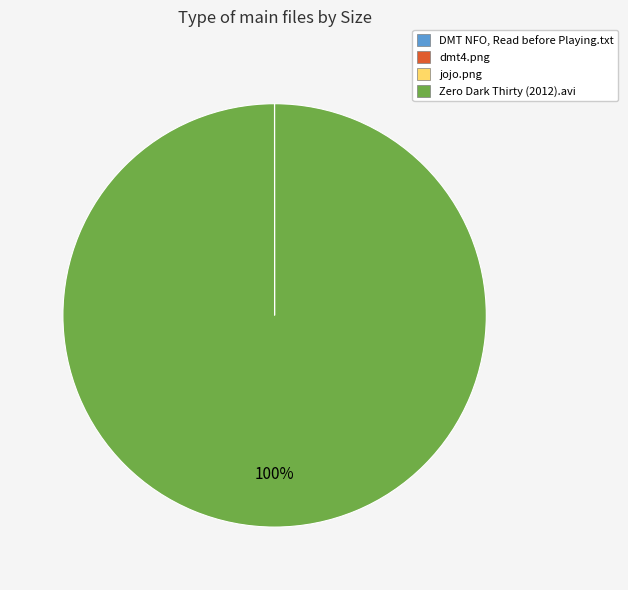

Which category has the biggest portion of the pie?

Zero Dark Thirty (2012).avi